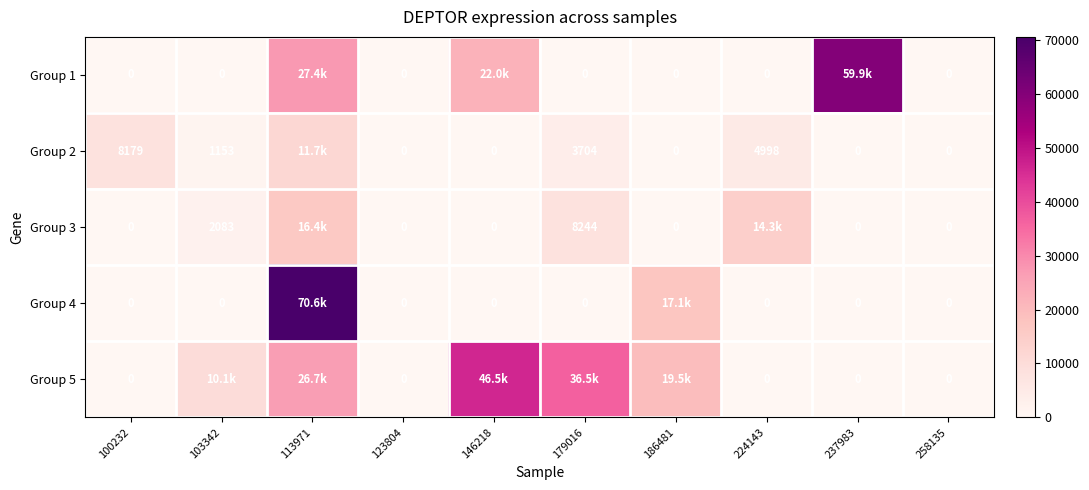

Is the value of Group 1 at 100232 greater than the value of Group 2 at 103342?

No